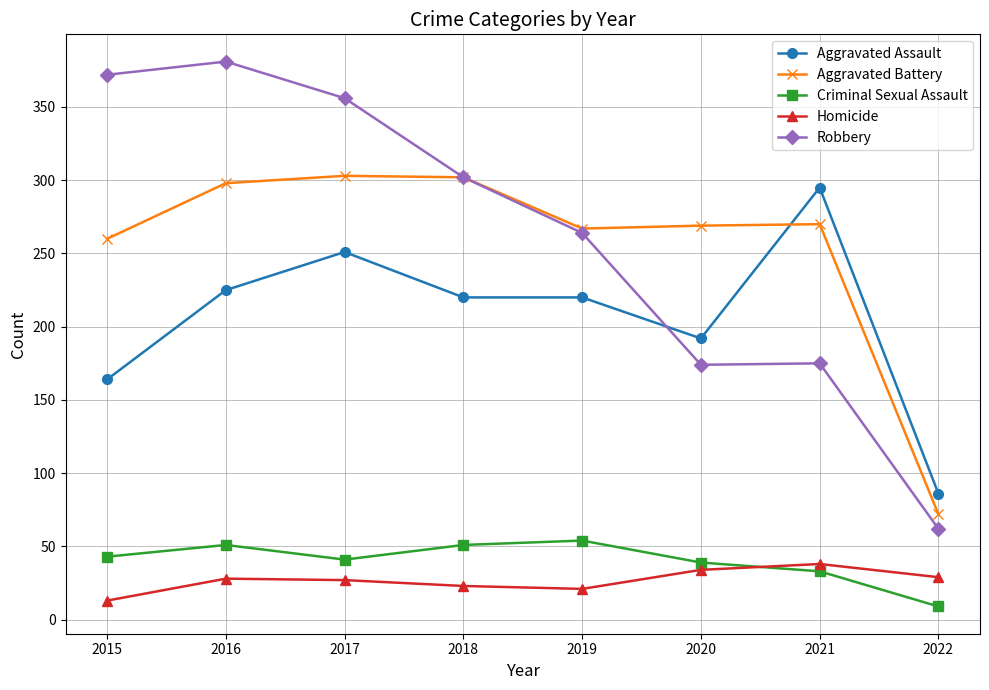

Where is the first local minimum for Robbery?

2020